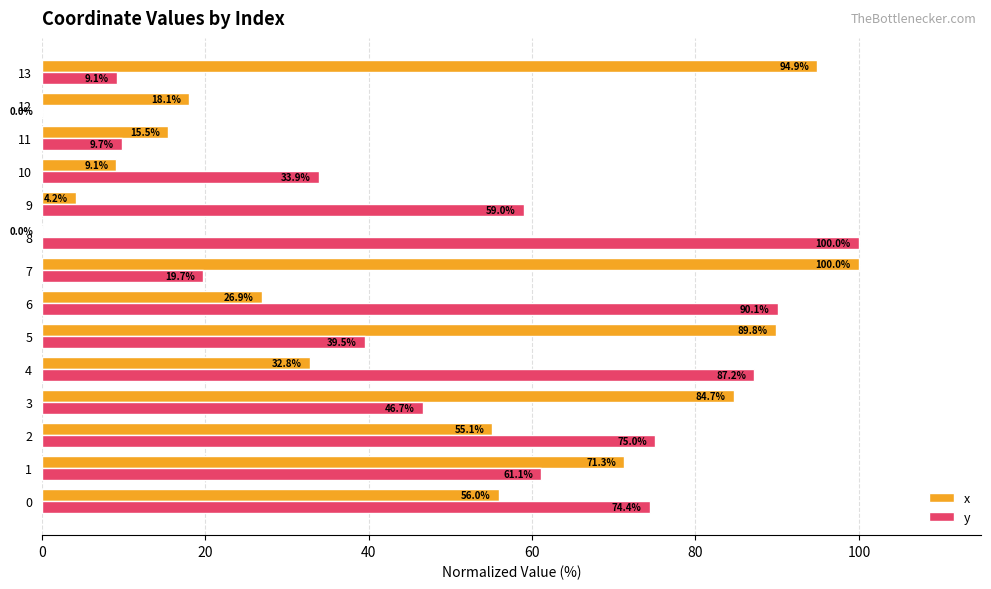

Is the value of y at 3 greater than the value of x at 7?

No